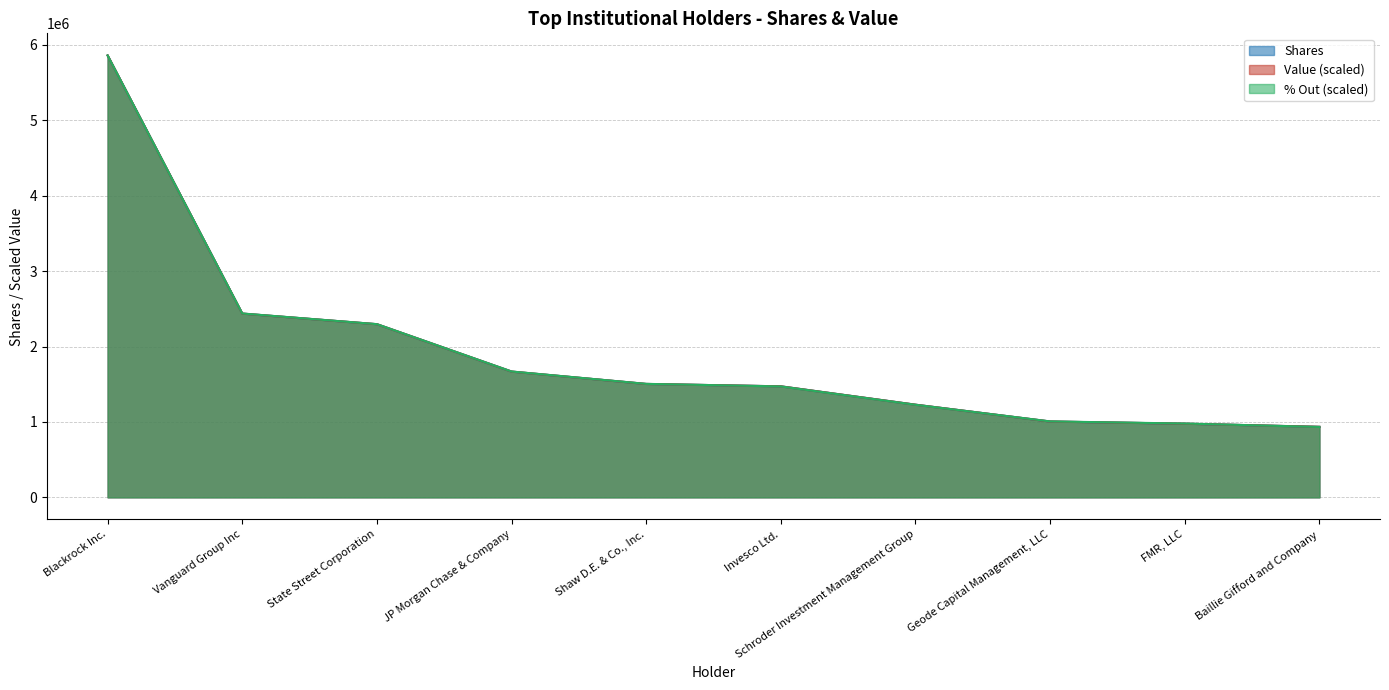

Reading right to left, what are all the values shown in this chart?

Blackrock Inc.: 935211.0	976747.0	1005554.0	1228795.0	1472202.0	1504000.0	1667962.0	2296327.0	2437044.0	5860792.0
% Out: 933427.3	978684.4	1006970.1	1227598.3	1470855.1	1504797.9	1668854.9	2296796.9	2438225.2	5860792.0
Value: 935211.0	976747.0	1005554.0	1228795.0	1472202.0	1504000.0	1667962.0	2296327.0	2437044.0	5860792.0